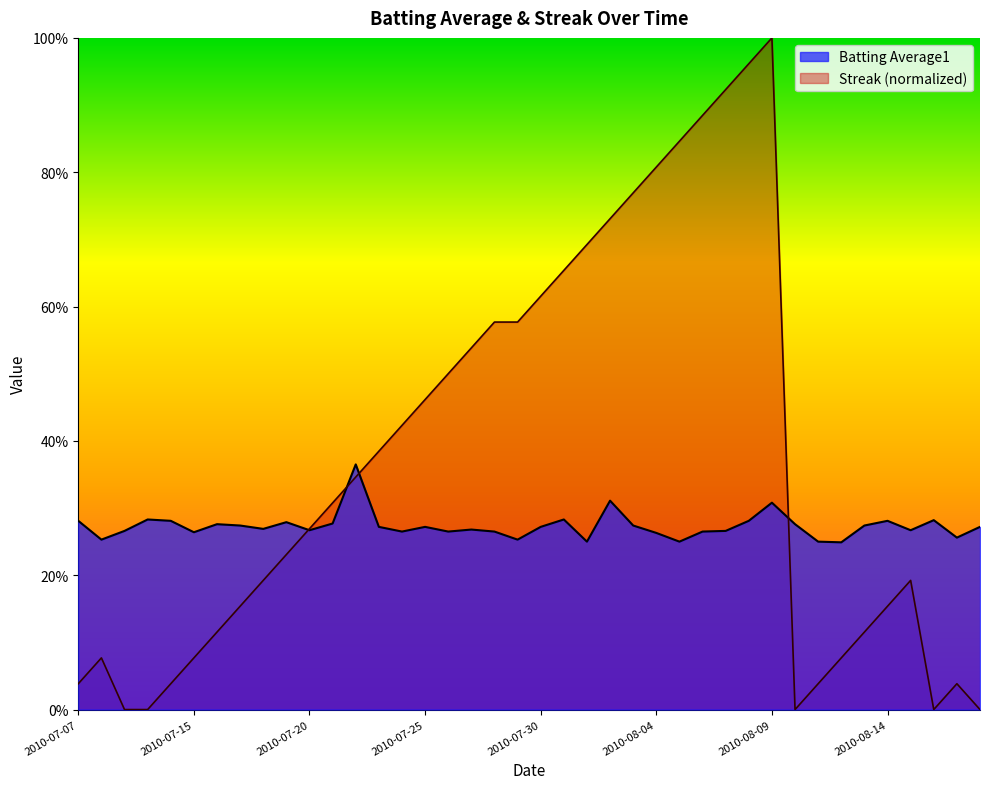

How many Batting Average1 values are between 0 and 1?

40